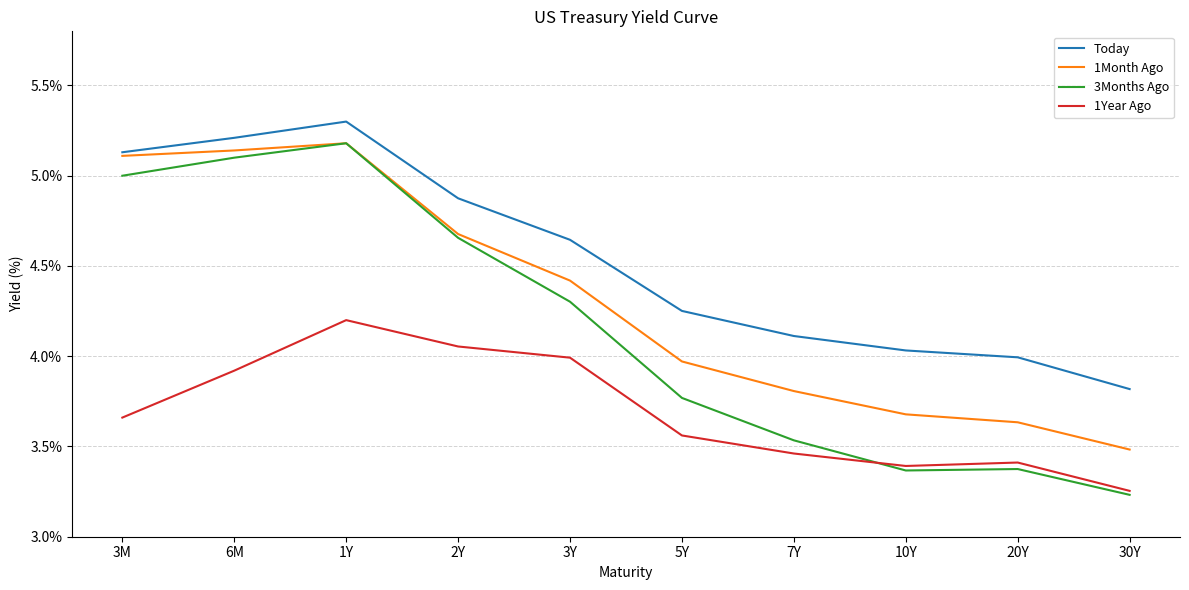

What is the difference between the maximum and minimum values in the 1Month Ago series?

1.7